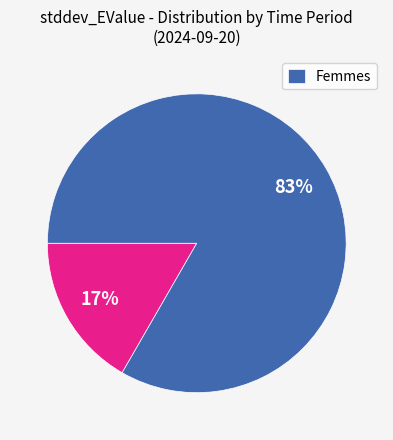

How many slices are in this pie chart?

2